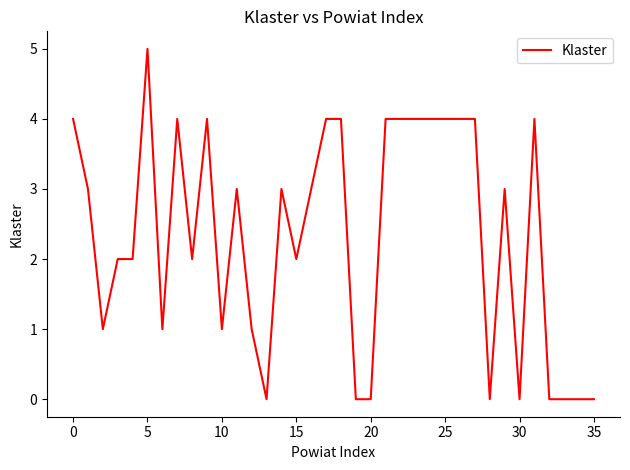

What is the greatest value displayed?

5